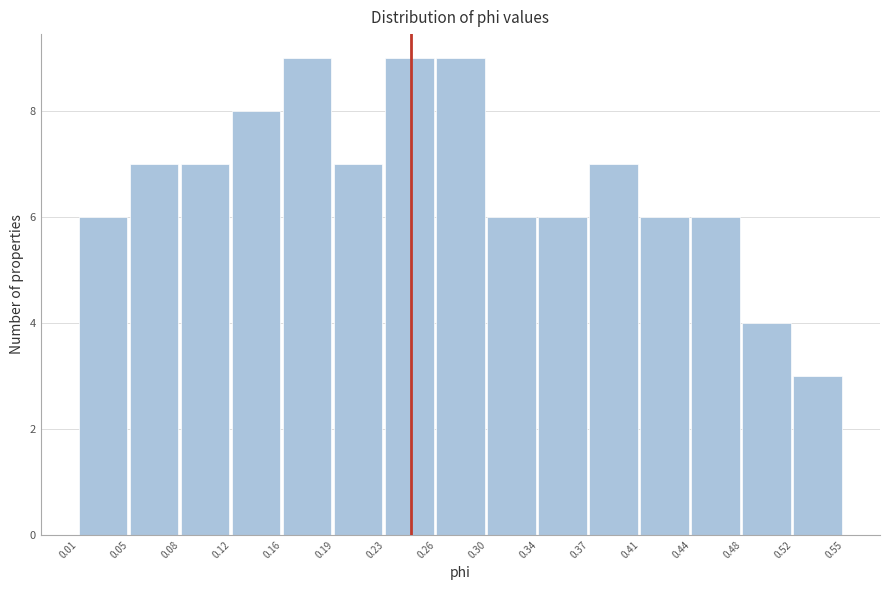

Reading left to right, transcribe this chart: for each bar, give the range it covers on the x-axis and its height. The values are not printed on the chart, so give them approximately, as read against the axis.

0.01 to 0.05: 6
0.05 to 0.08: 7
0.08 to 0.12: 7
0.12 to 0.16: 8
0.16 to 0.19: 9
0.19 to 0.23: 7
0.23 to 0.26: 9
0.26 to 0.30: 9
0.30 to 0.34: 6
0.34 to 0.37: 6
0.37 to 0.41: 7
0.41 to 0.44: 6
0.44 to 0.48: 6
0.48 to 0.52: 4
0.52 to 0.55: 3